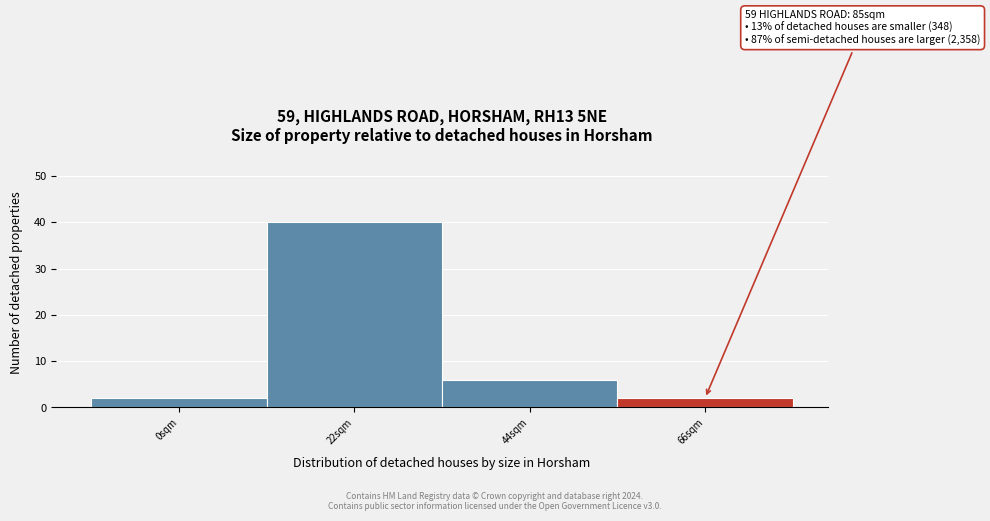

Reading right to left, list all the values displayed in this chart.

2	6	40	2